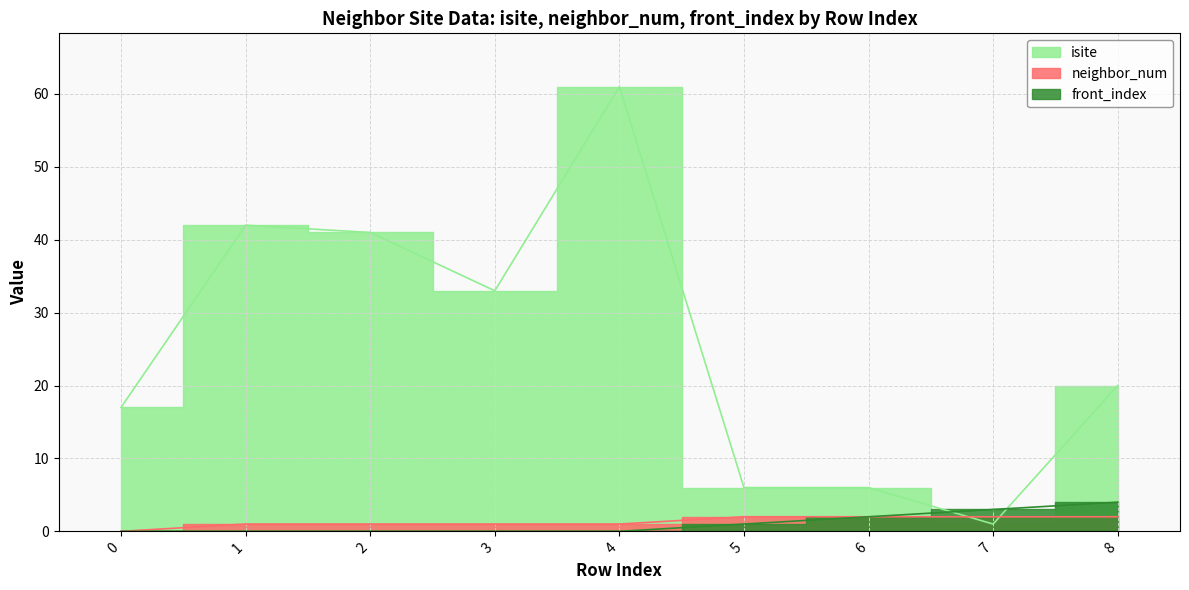

True or false: front_index has a value of -2 at 0.

False